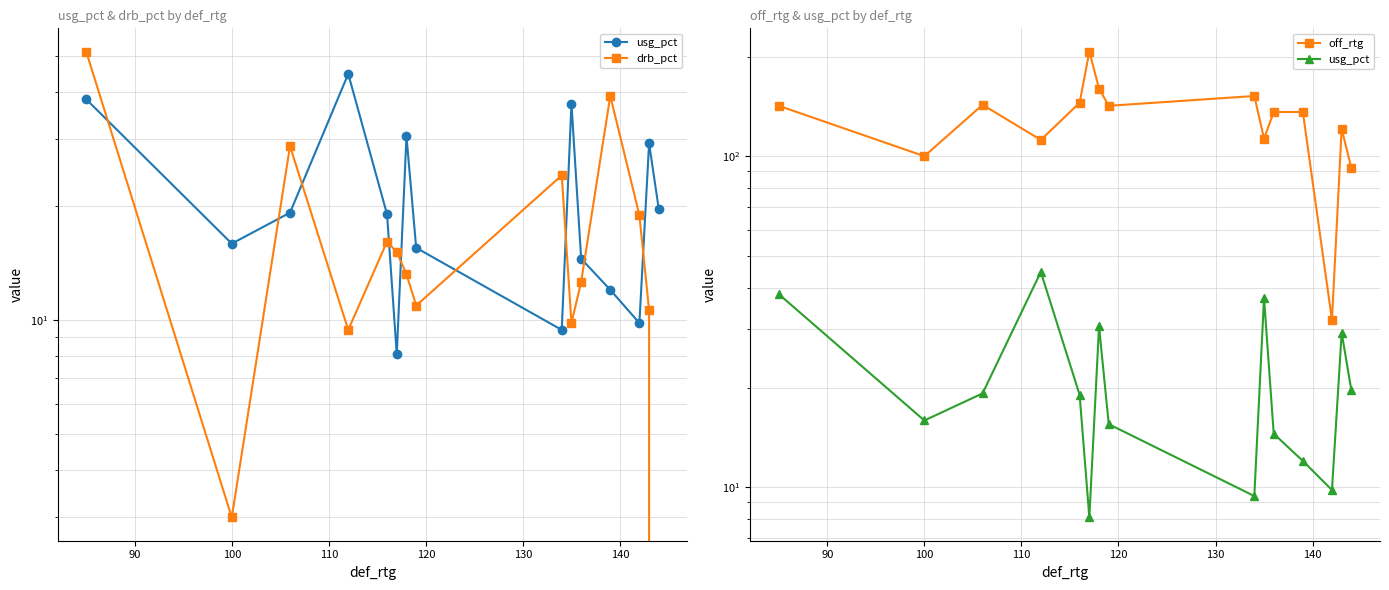

How many data points in off_rtg are less than 136?

6